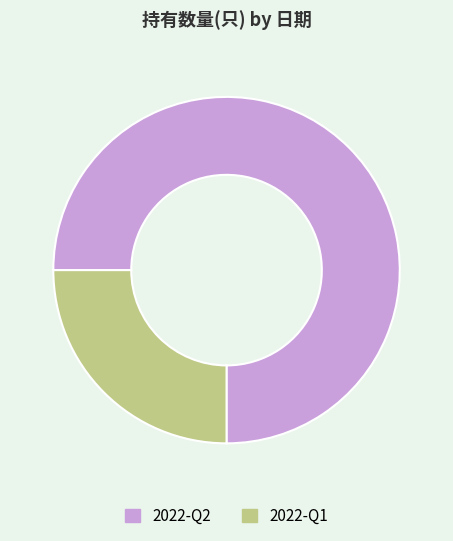

Do 2022-Q1 and 2022-Q2 together represent more than half of the pie?

Yes